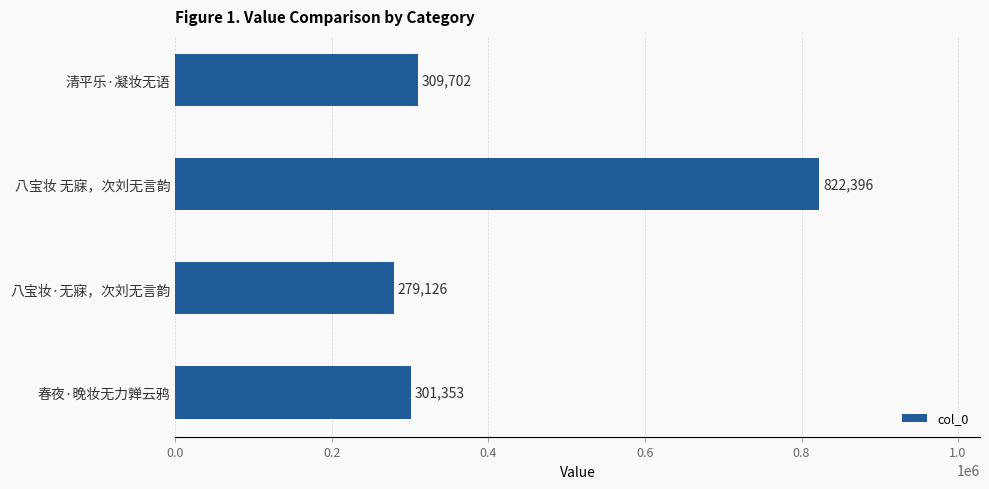

Are the bars grouped side by side (vs. stacked)?

No